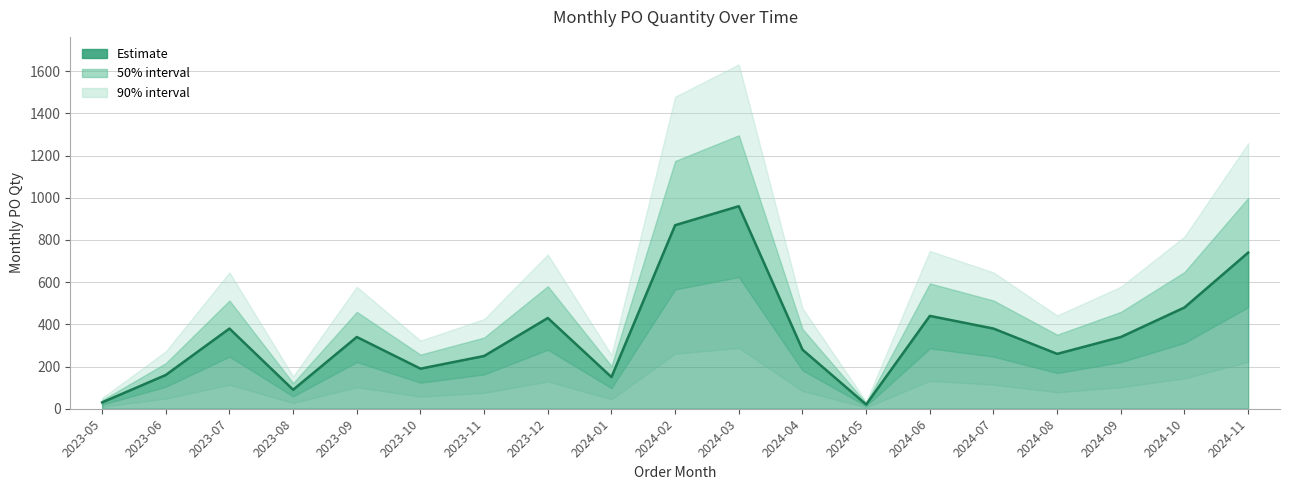

At which label does the data first exceed 340?

2023-07